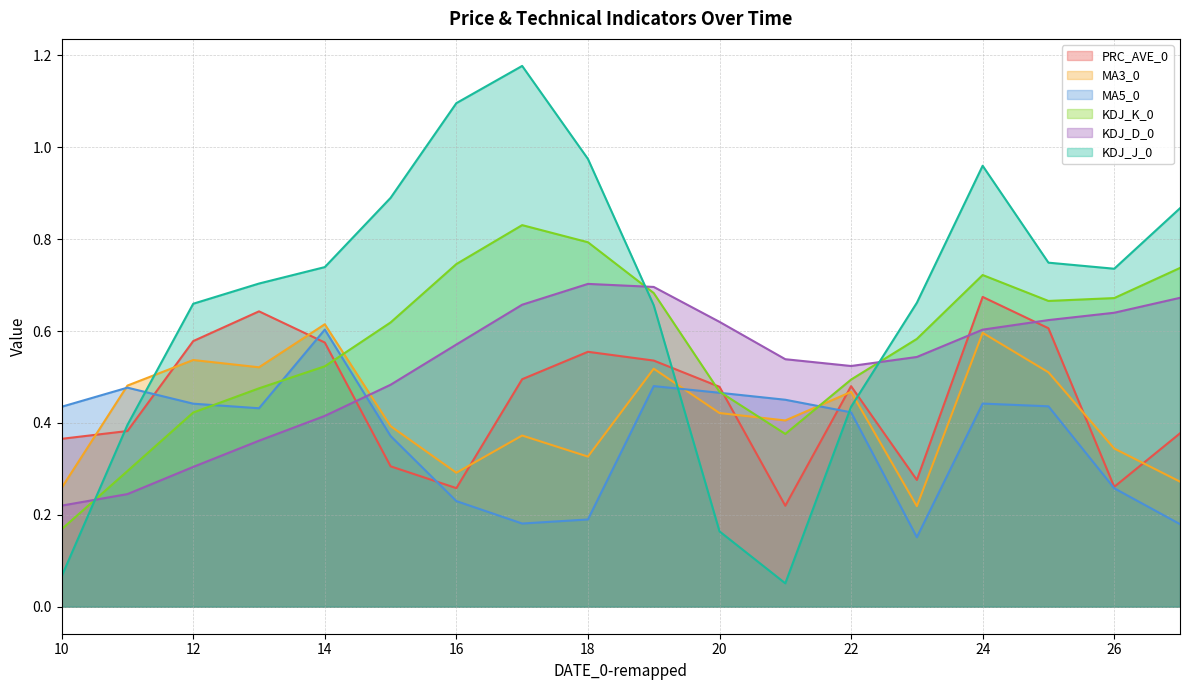

The value of PRC_AVE_0 at 11 is 0.1. True or false?

False